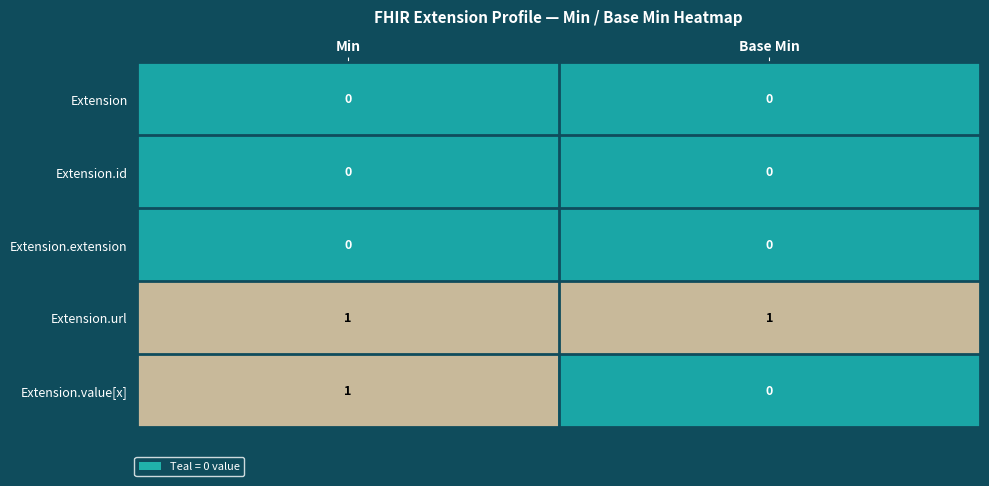

Which series has the largest total across all categories?

Extension.url